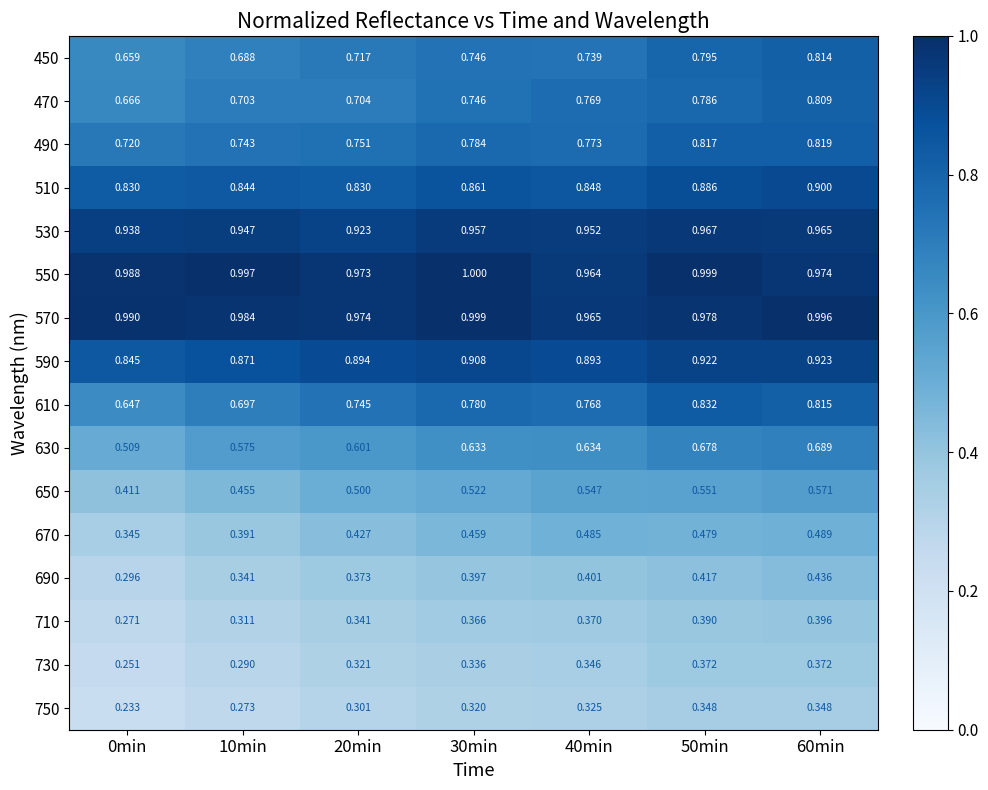

Is the value of 670 at 30min greater than the value of 710 at 50min?

Yes